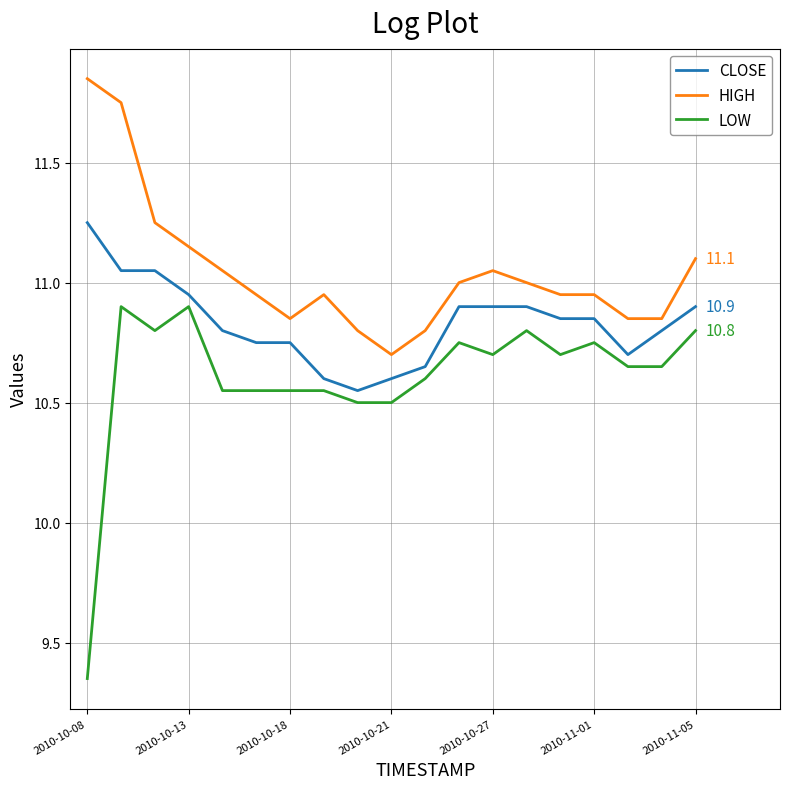

Which series has the largest total across all categories?

HIGH